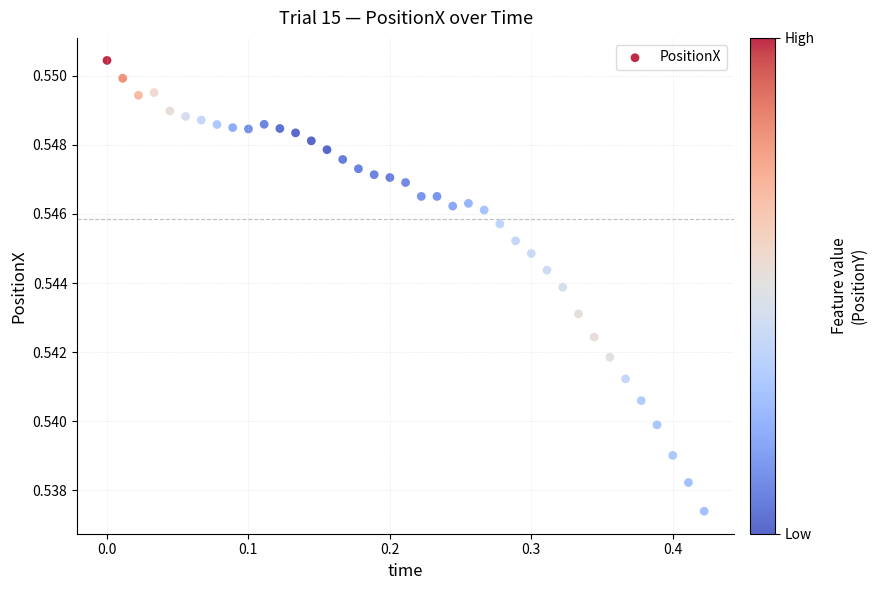

What is the range of X values (max minus min)?

0.4